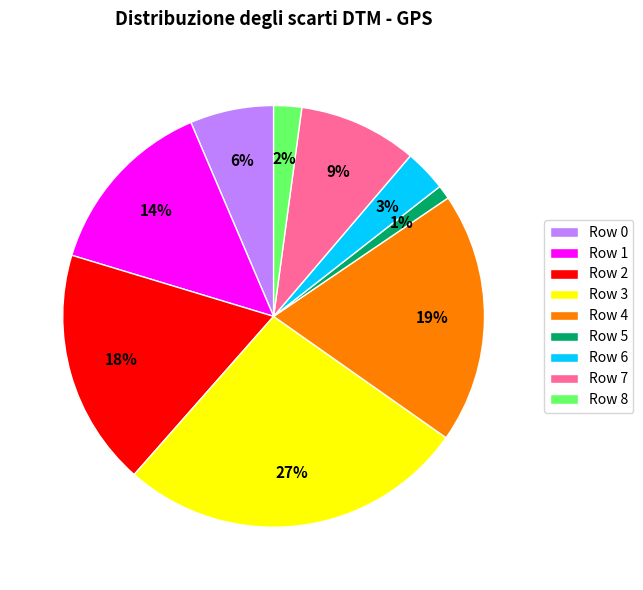

To the nearest percent, what percentage of the pie is Row 2?

18%